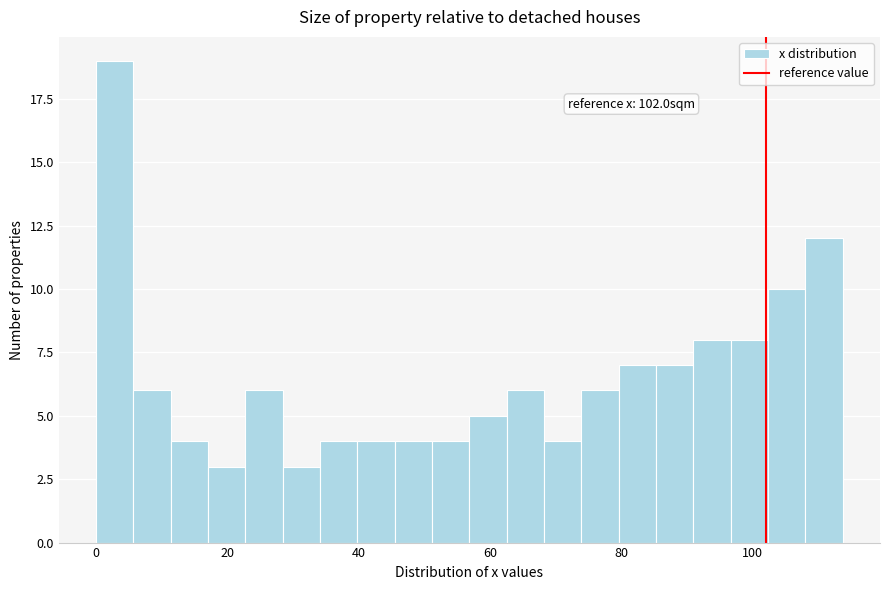

Around what value on the x-axis is the tallest bar? Give the approximate position of its centre, as read against the axis.

2